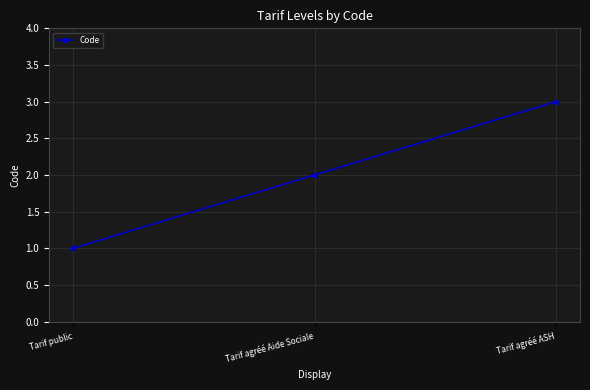

What is the label of the 2nd point from the left?

Tarif agréé Aide Sociale